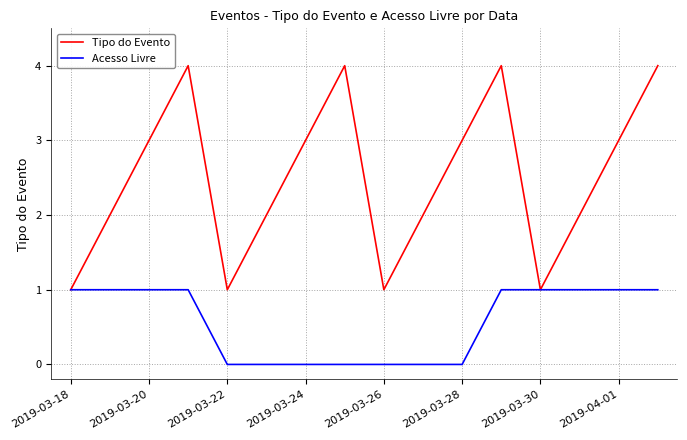

What is the maximum value shown in the chart?

4